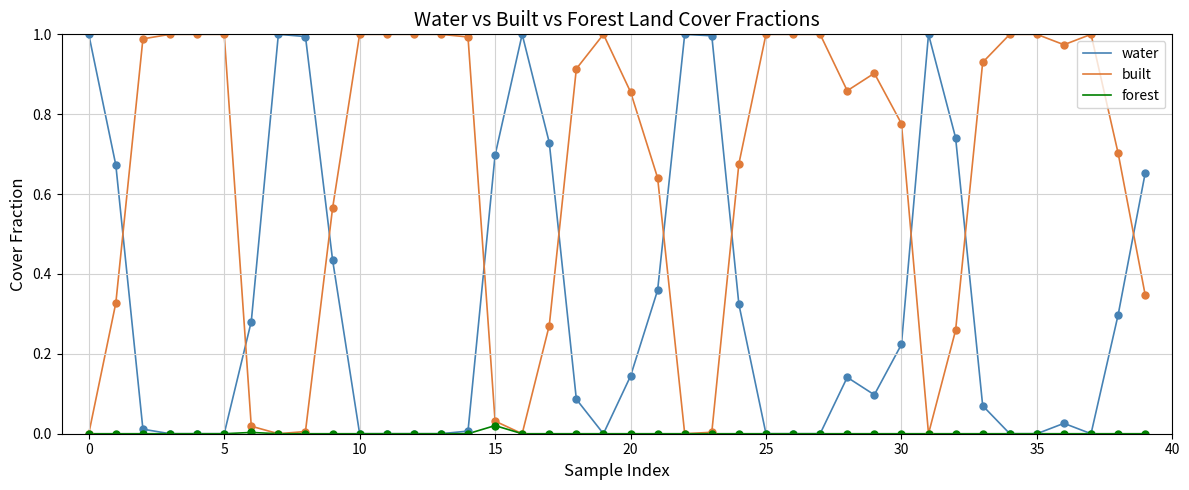

True or false: water and built intersect in this chart.

True